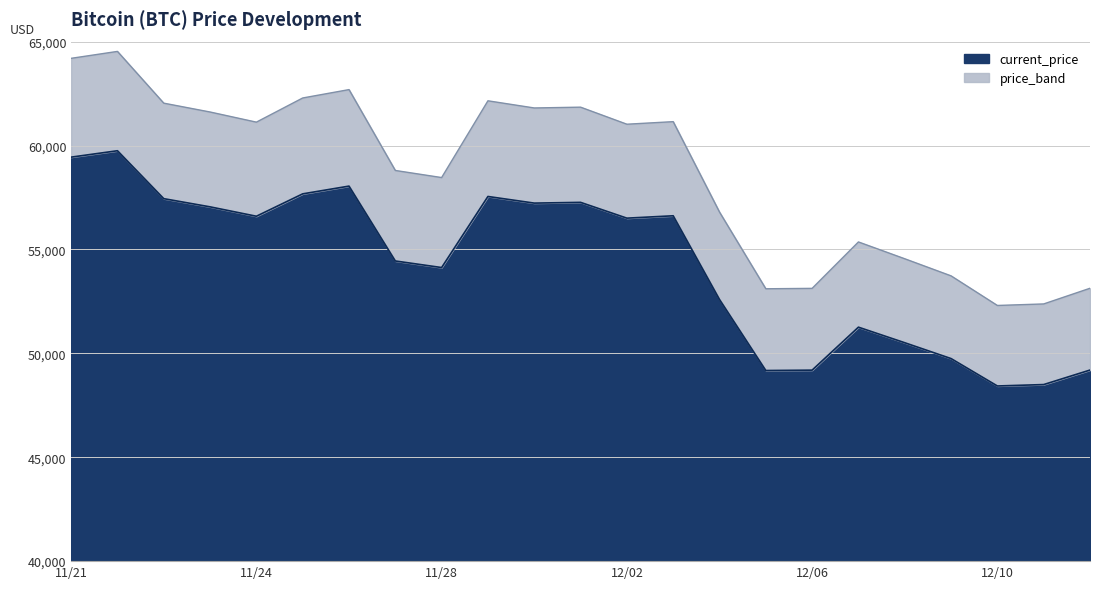

What is the label of the 10th point from the right?

12/03